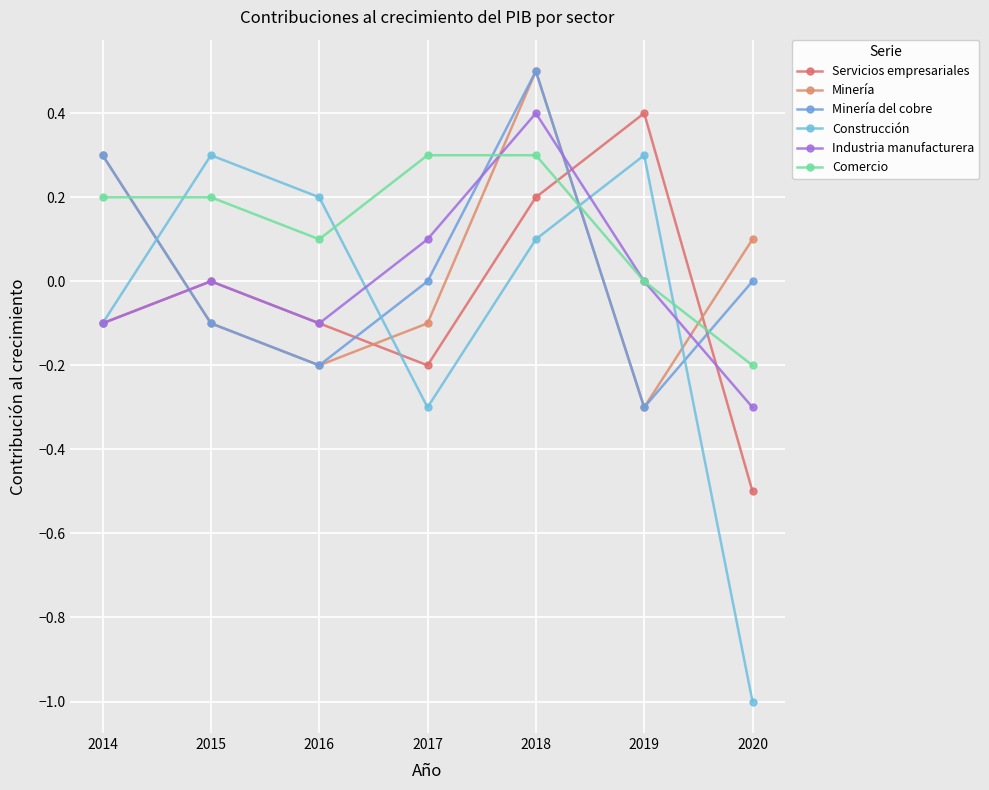

True or false: Minería del cobre has more than 1 interior local peaks.

False